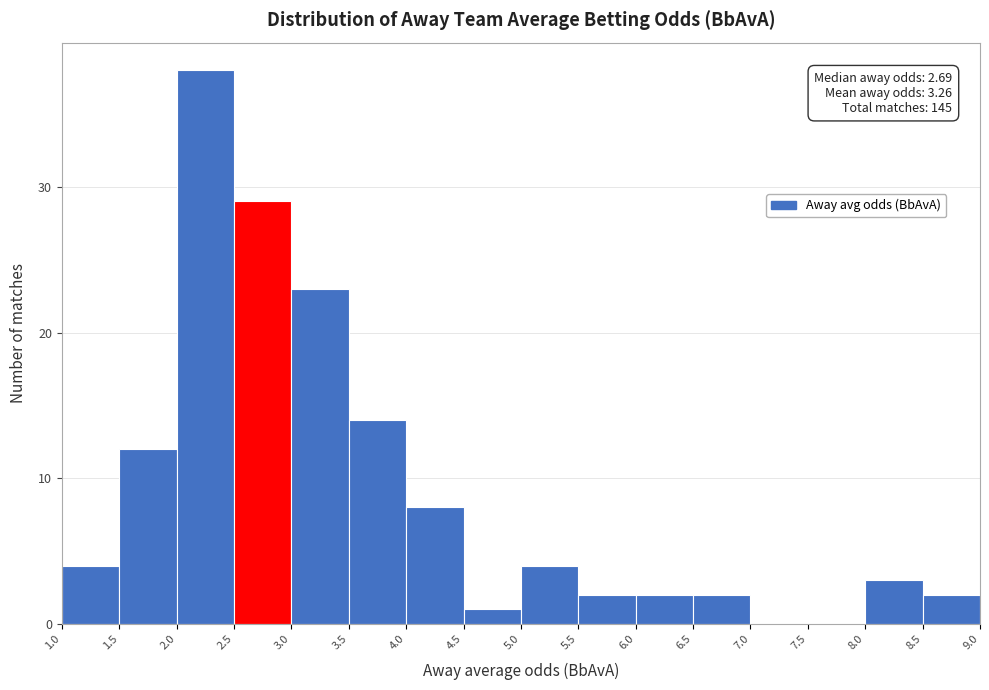

Which range on the x-axis has the tallest bar?

2.0 to 2.5